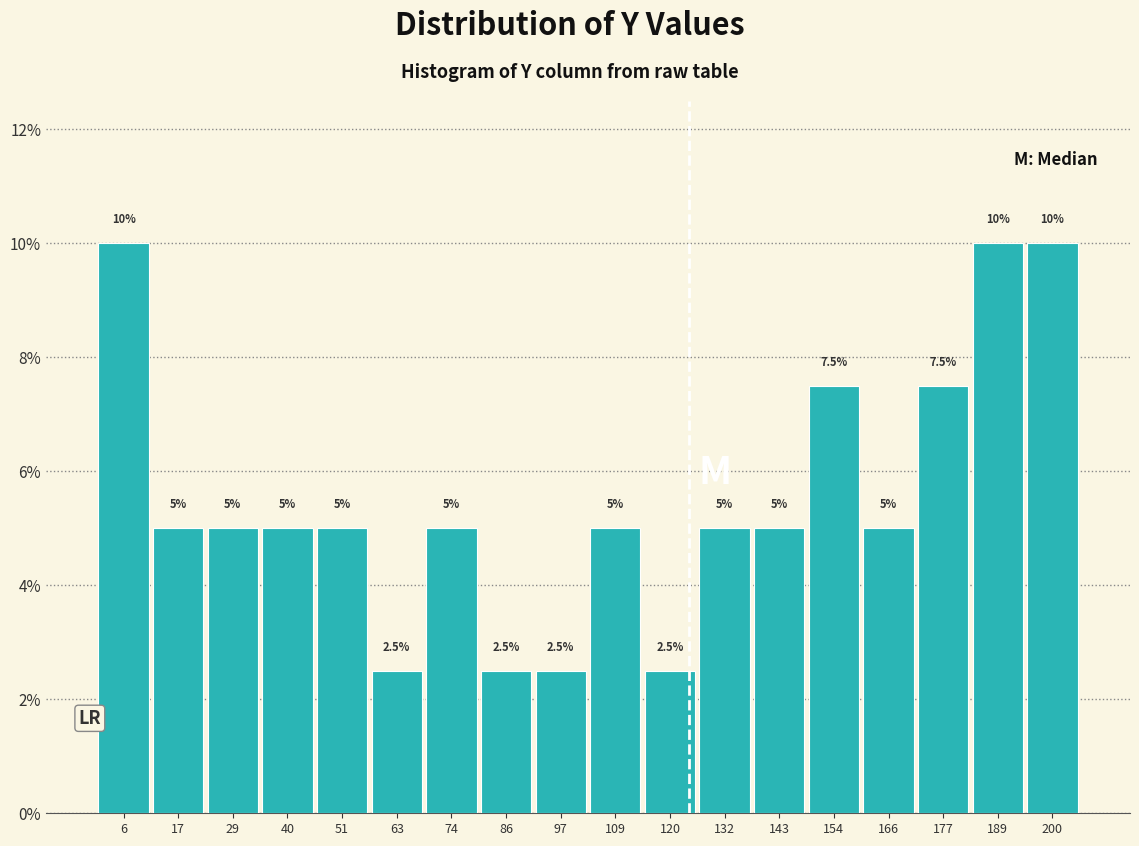

Reading left to right, transcribe this chart: for each bar, give the range it covers on the x-axis and its height. The bar edges are not printed on the chart, so give them approximately, as read against the axis.

0 to 12: 10.0
12 to 22: 5.0
22 to 34: 5.0
34 to 46: 5.0
46 to 58: 5.0
58 to 68: 2.5
68 to 80: 5.0
80 to 92: 2.5
92 to 102: 2.5
102 to 114: 5.0
114 to 126: 2.5
126 to 138: 5.0
138 to 148: 5.0
148 to 160: 7.5
160 to 172: 5.0
172 to 184: 7.5
184 to 194: 10.0
194 to 206: 10.0